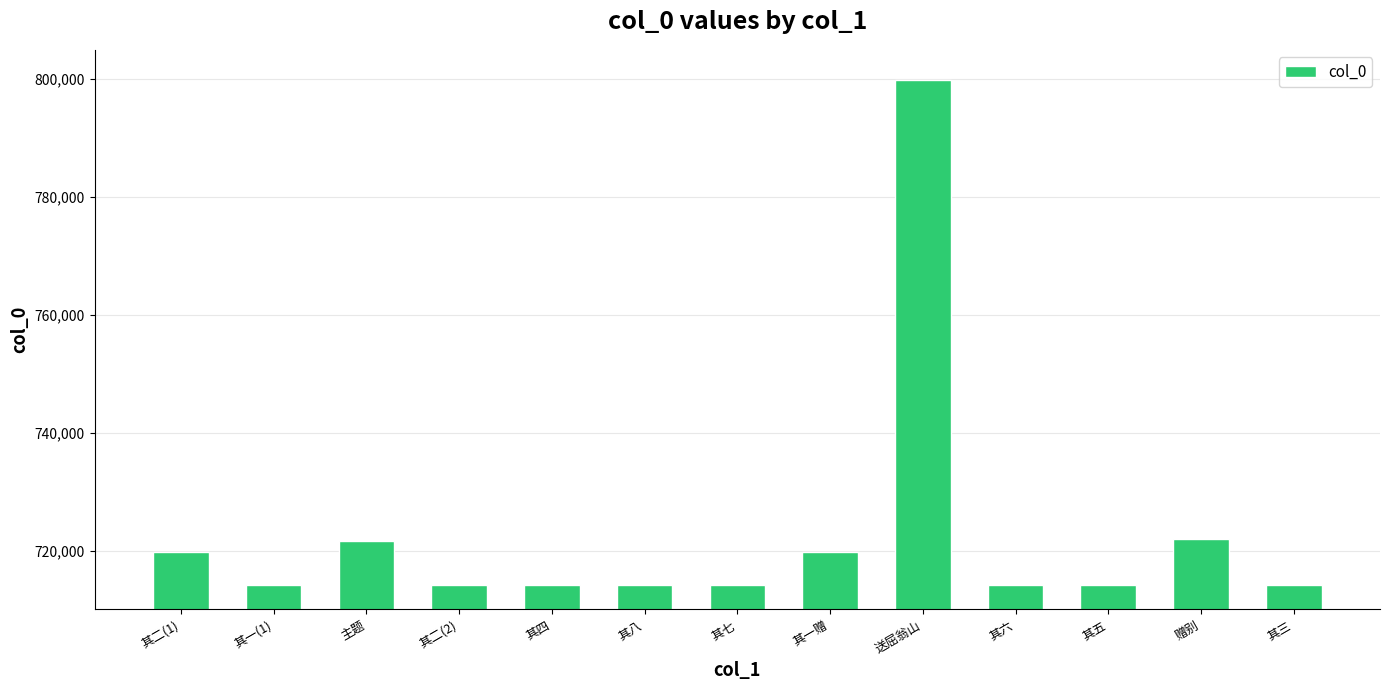

What is the maximum value shown in the chart?

799942